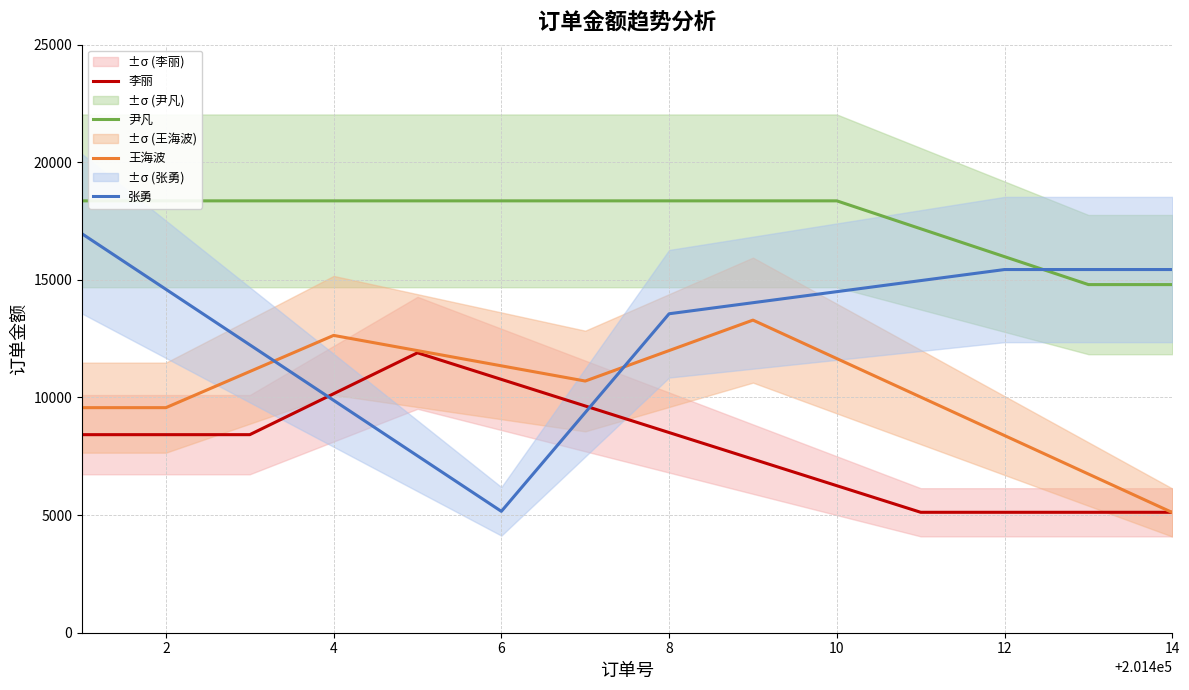

List the series in order of their overall mean, highest first.

尹凡, 张勇, 王海波, 李丽